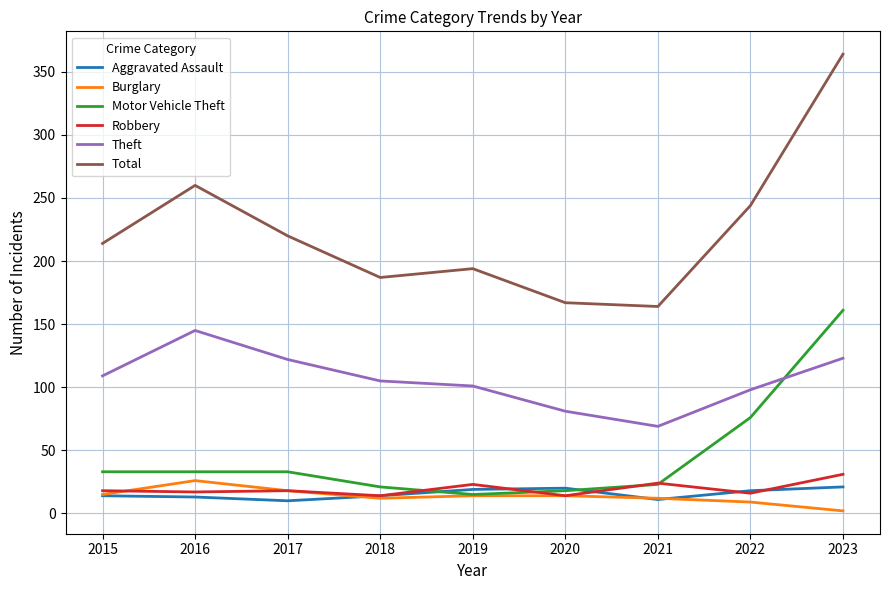

List the series in order of their peak value, highest first.

Total, Motor Vehicle Theft, Theft, Robbery, Burglary, Aggravated Assault